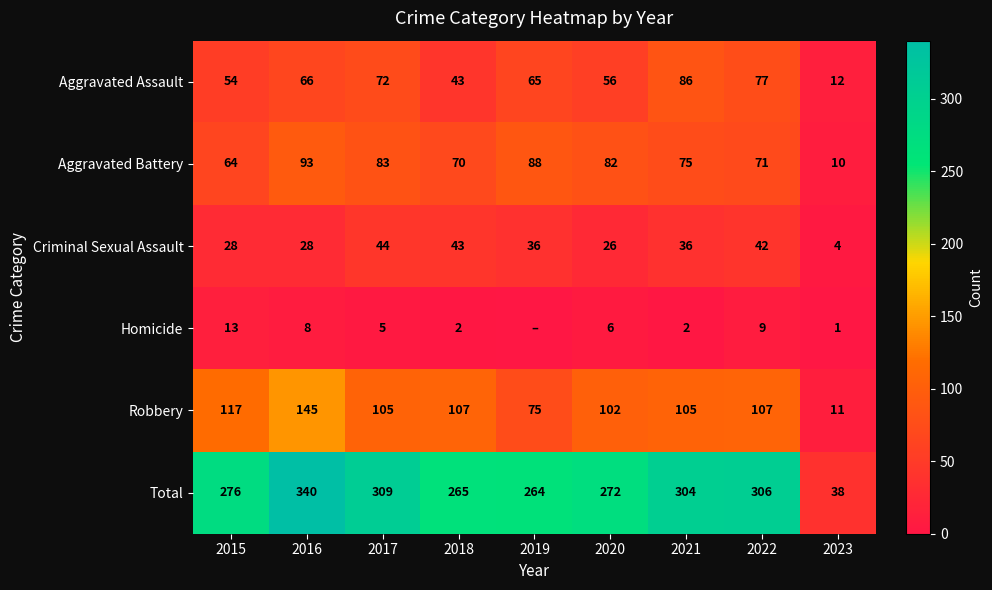

Rank the categories by Aggravated Assault value from highest to lowest.

2021, 2022, 2017, 2016, 2019, 2020, 2015, 2018, 2023